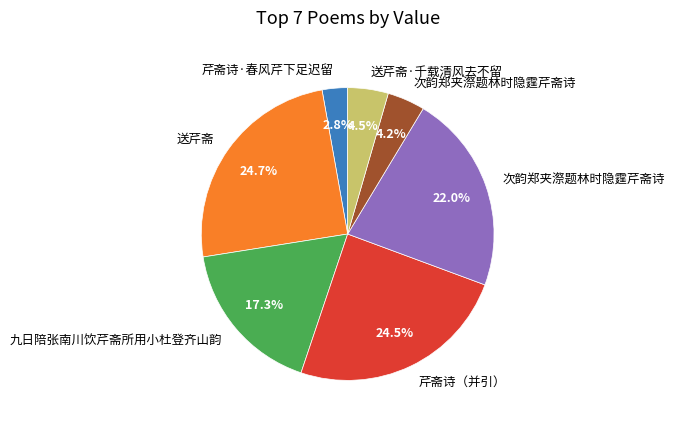

How many slices are in this pie chart?

7